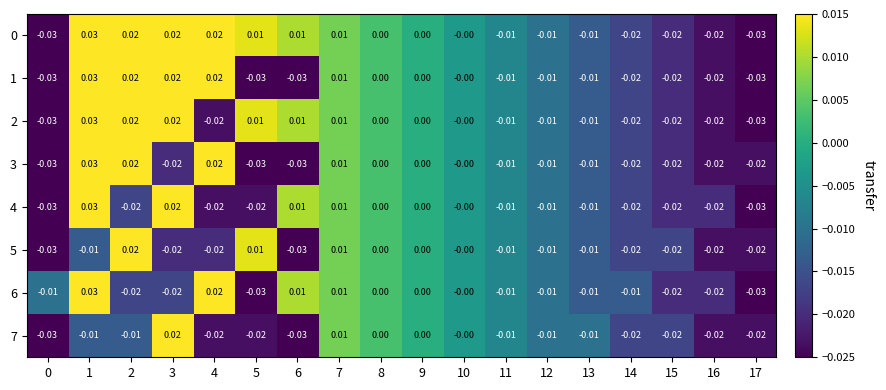

Is the value of 2 at 0 greater than the value of 1 at 11?

No